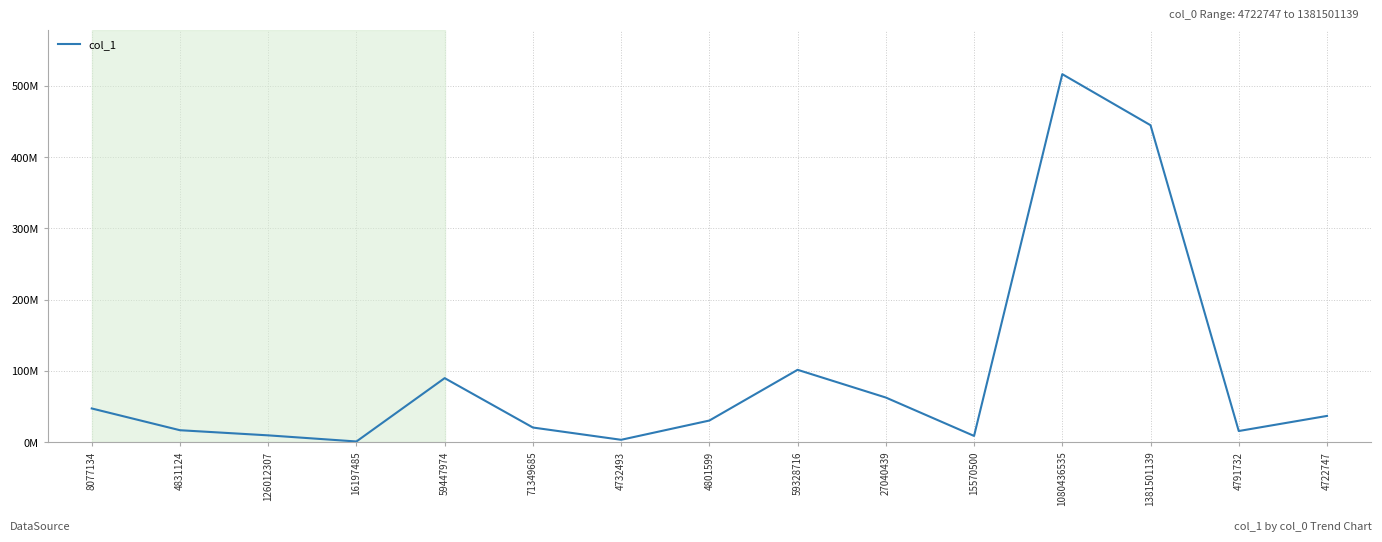

Count the number of data series in this chart.

1